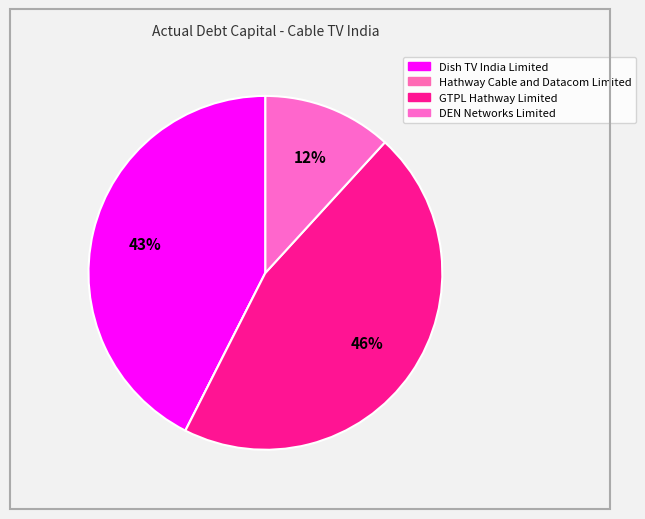

To the nearest percent, what portion does GTPL Hathway Limited represent?

46%